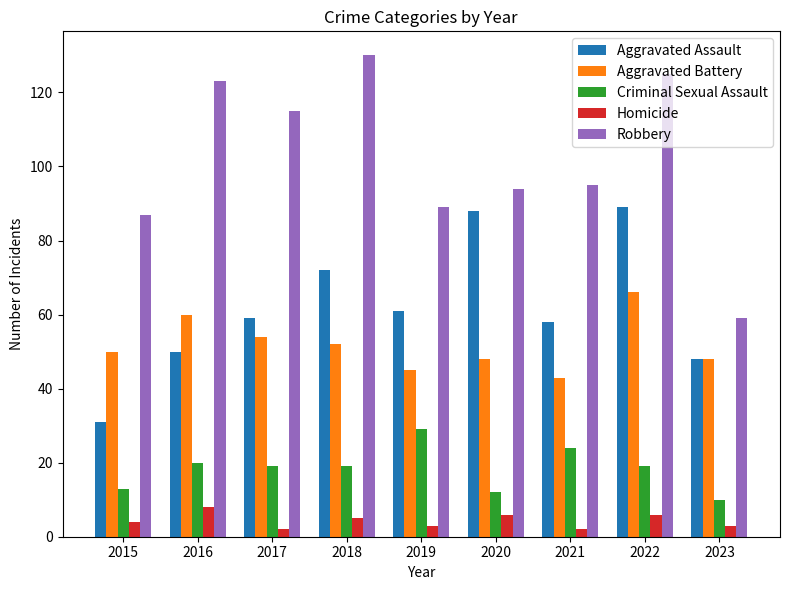

What is the greatest value displayed?

130